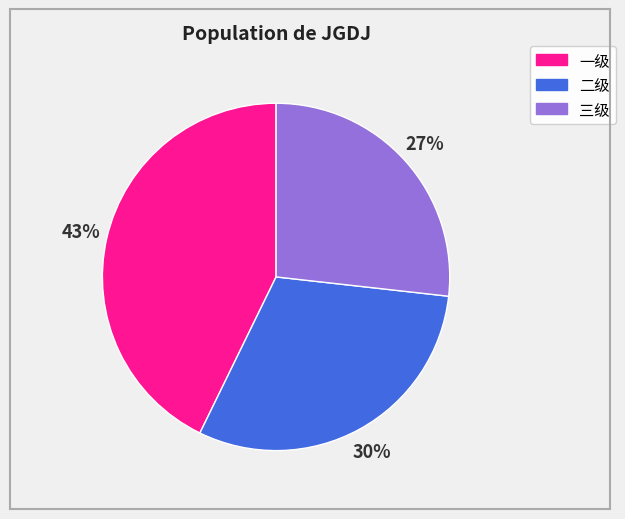

Which category has the biggest portion of the pie?

一级